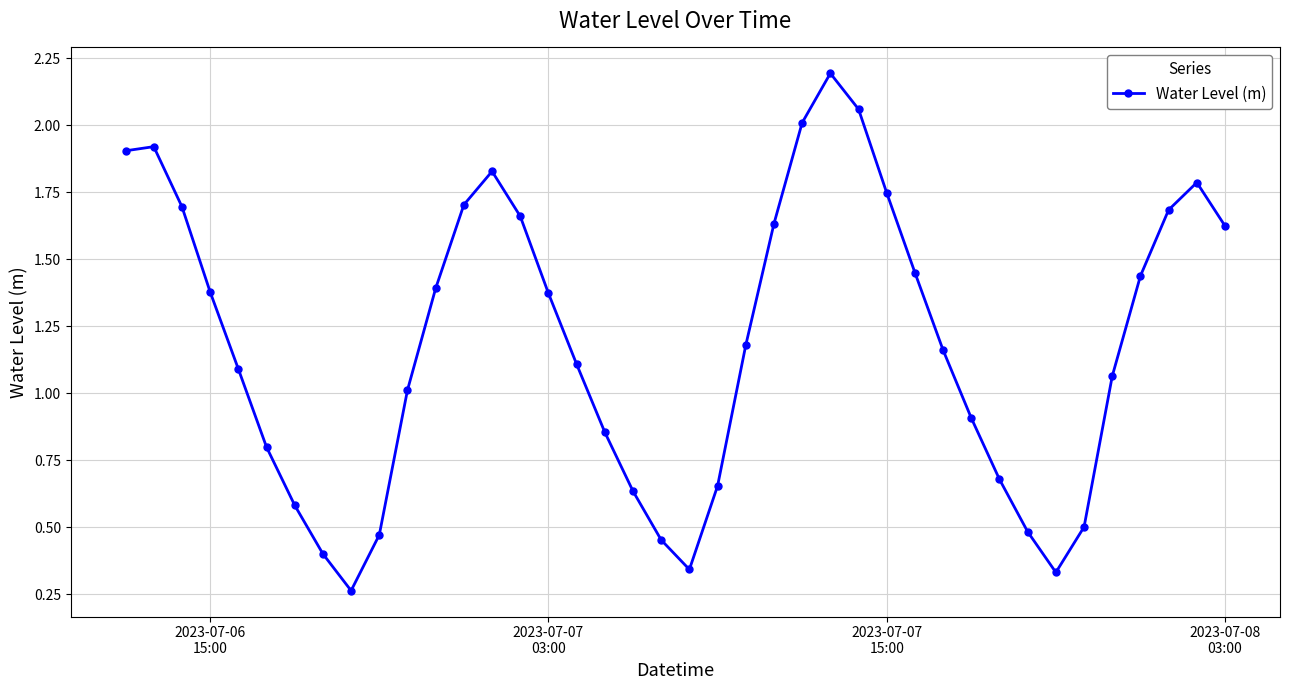

How many lines are shown in the chart?

1